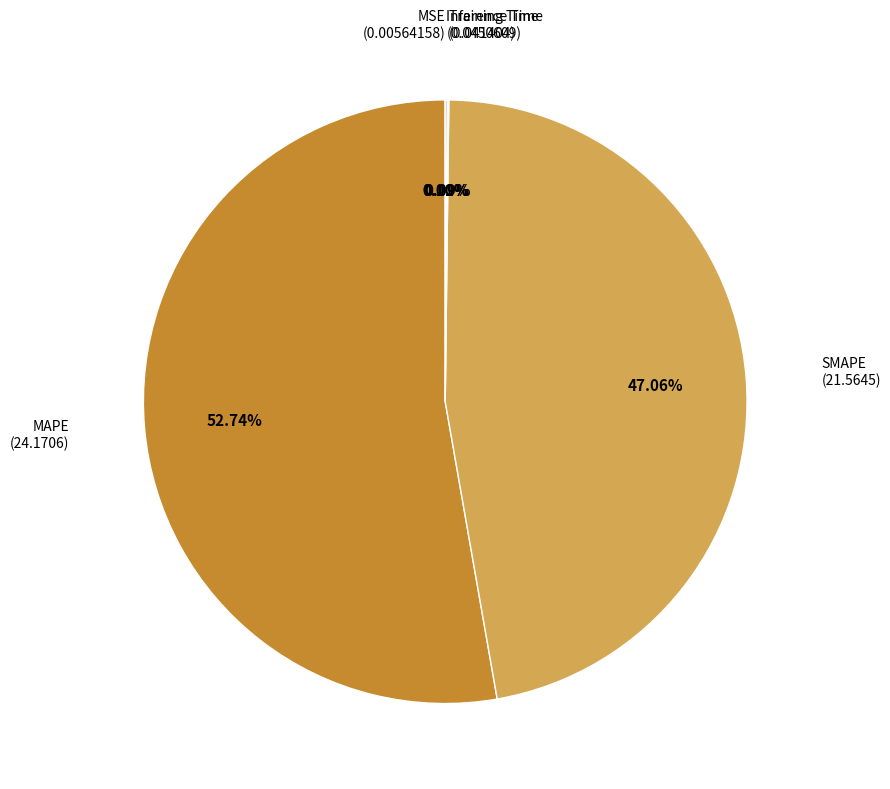

Is there any slice that represents more than half of the pie?

Yes